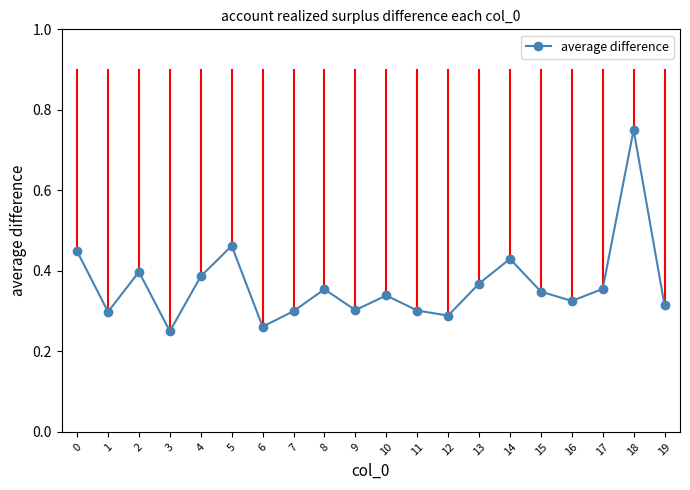

Is it true that the value at 11 is 0.3?

True